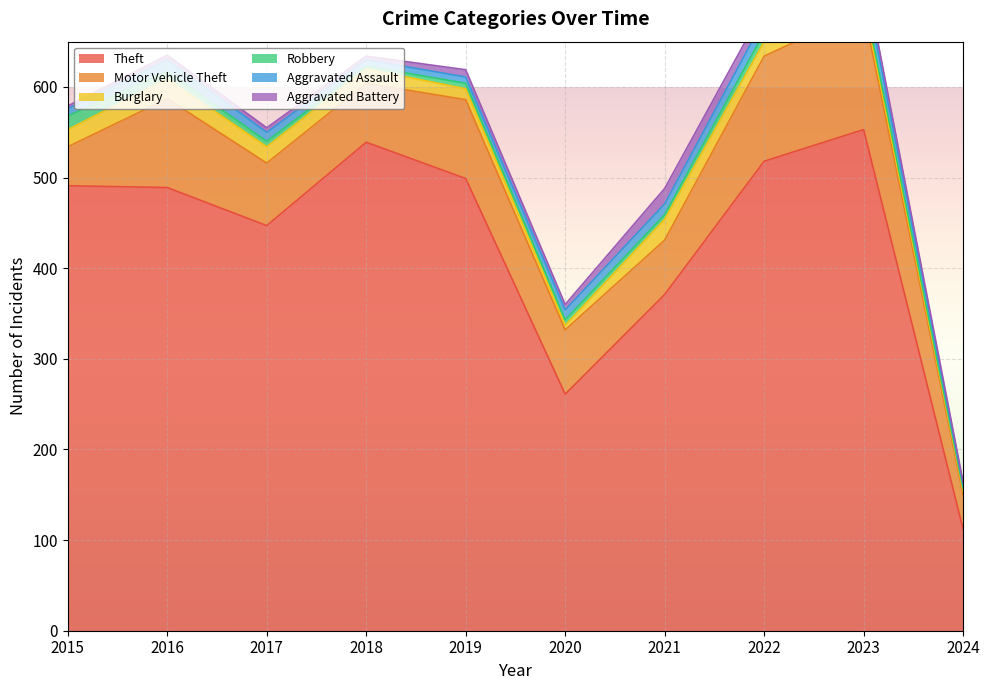

Which category has the highest value across all series?

2023